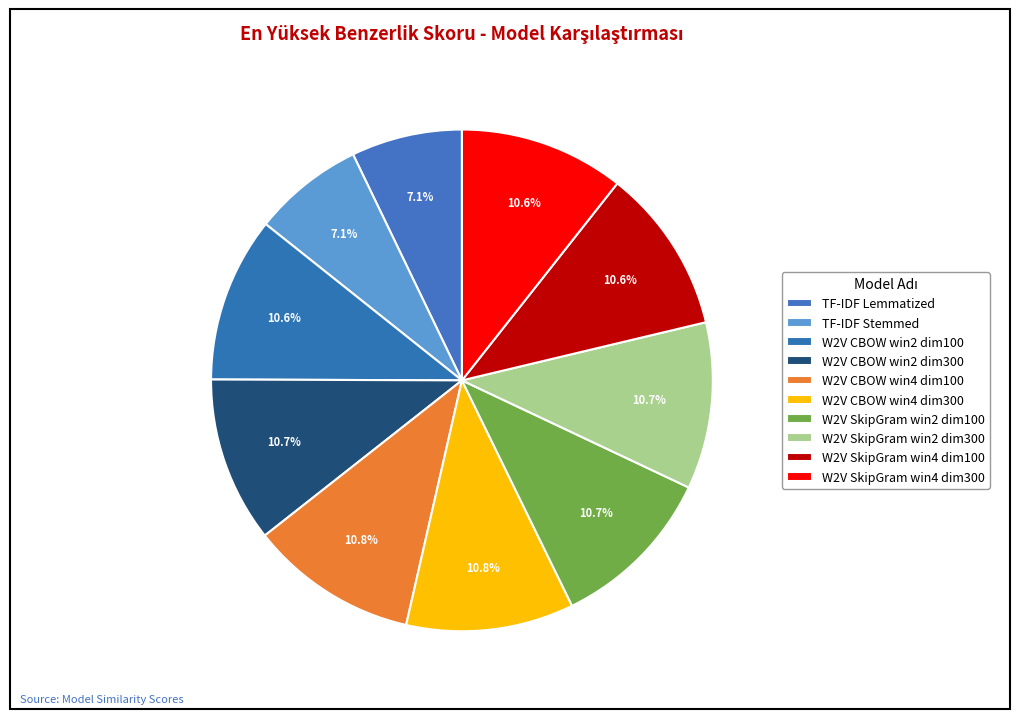

Count the number of slices in the pie.

10